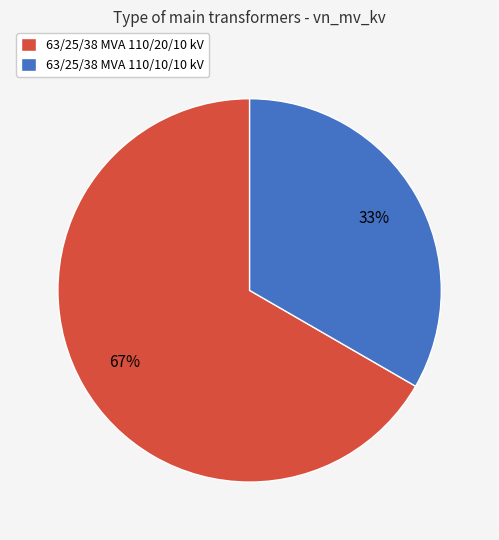

Is it true that 63/25/38 MVA 110/20/10 kV is 76% of the pie?

False